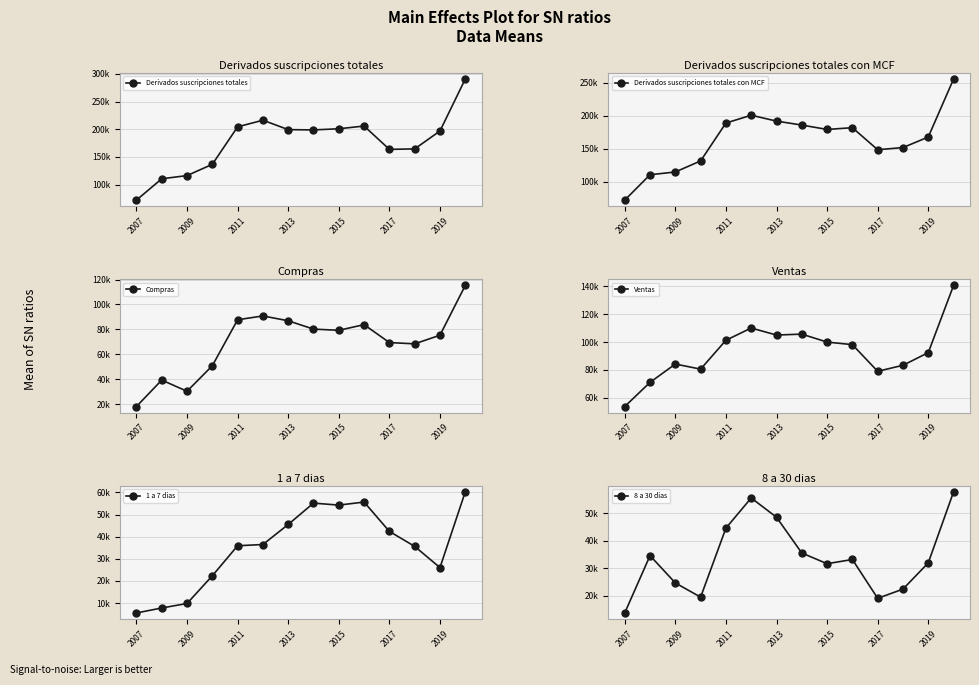

What are all the series names shown in the legend?

Derivados suscripciones totales, Derivados suscripciones totales con MCF, Compras, Ventas, 1 a 7 dias, 8 a 30 dias